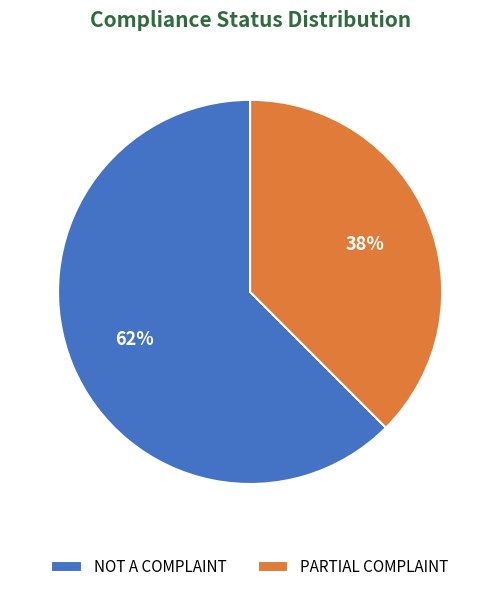

True or false: PARTIAL COMPLAINT accounts for 45% of the total.

False